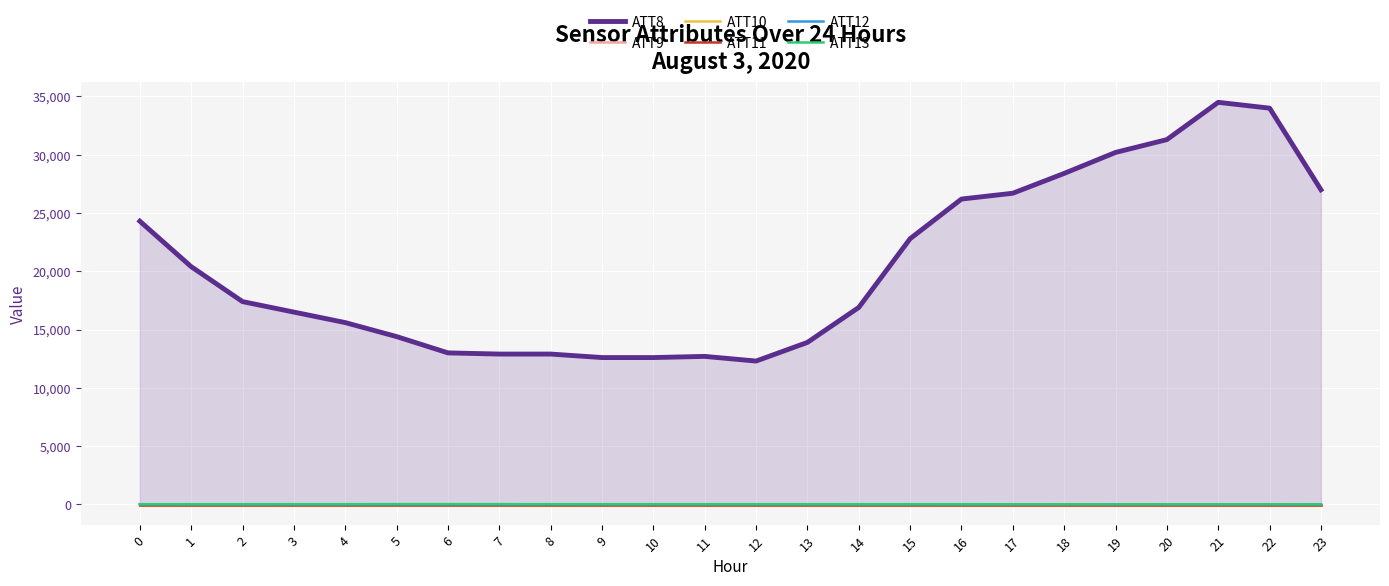

List the series in order of their peak value, highest first.

ATT8, ATT13, ATT9, ATT12, ATT10, ATT11